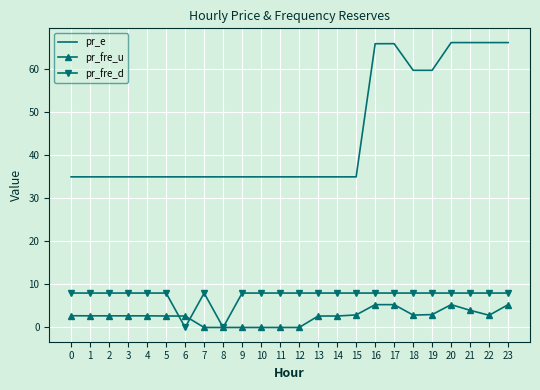

True or false: pr_fre_d and pr_e cross at least once.

False